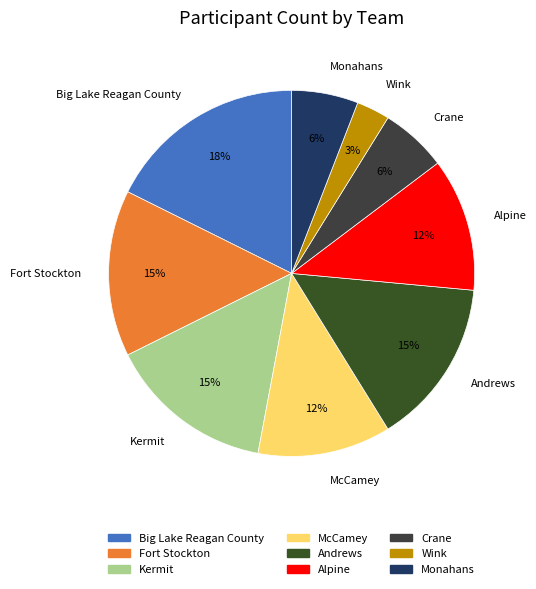

Is Crane the majority of the pie?

No